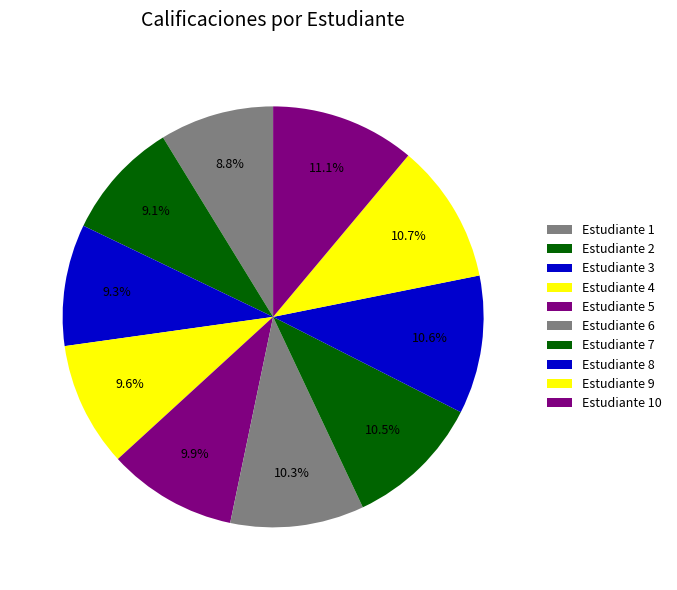

Count the number of slices in the pie.

10